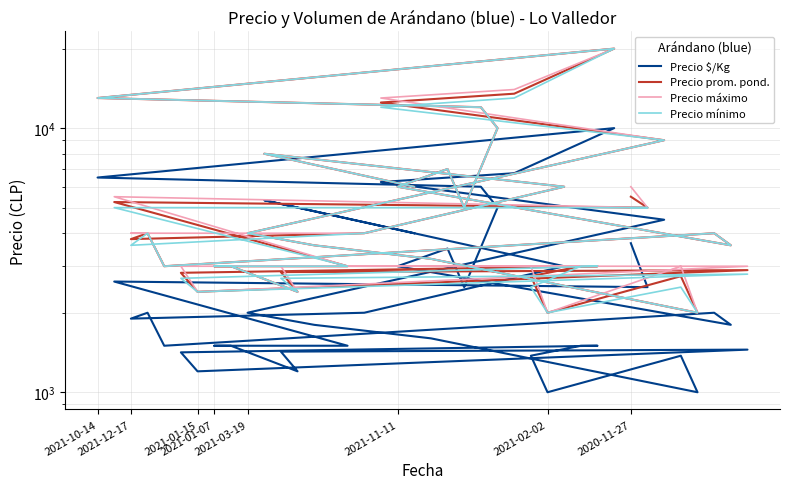

List the series in order of their peak value, lowest first.

Precio $/Kg, Precio prom. pond., Precio máximo, Precio mínimo